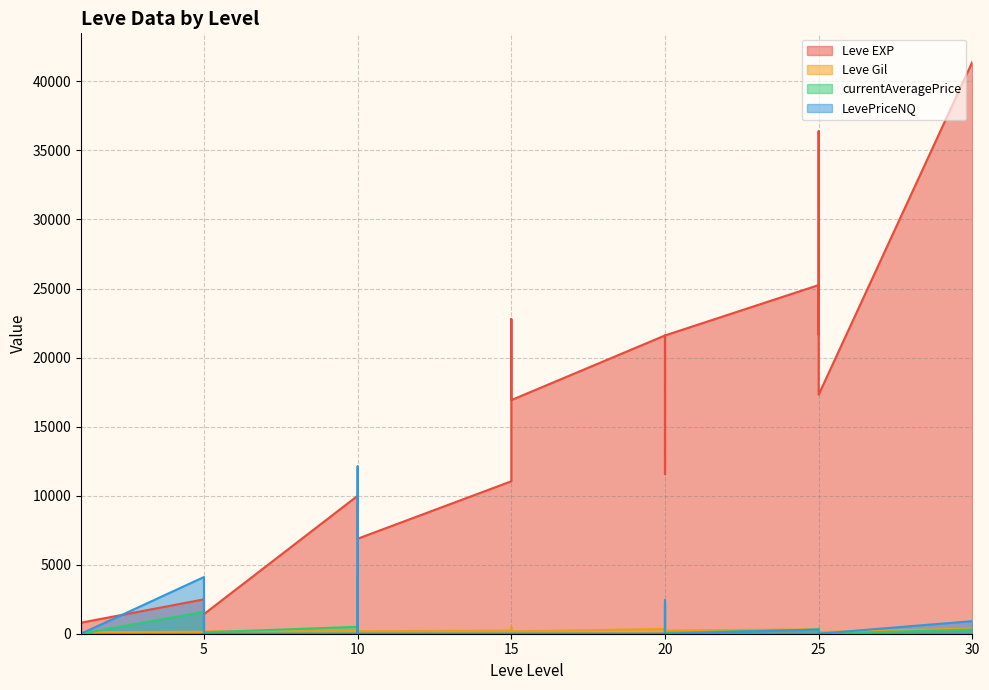

At how many categories does at least one series exceed 36215?

2